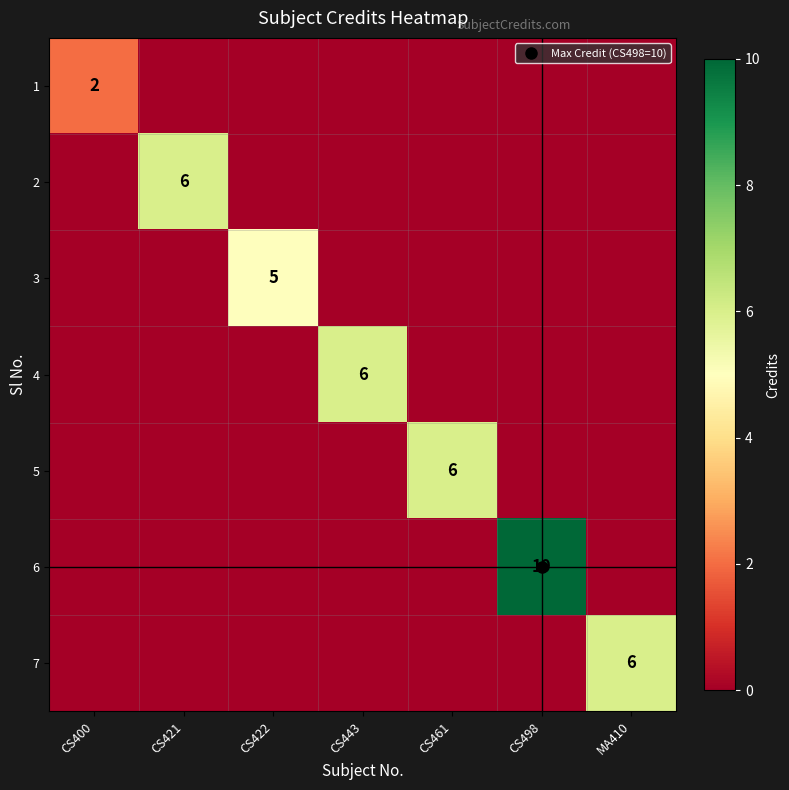

The 5 series shows -3 at CS421. True or false?

False